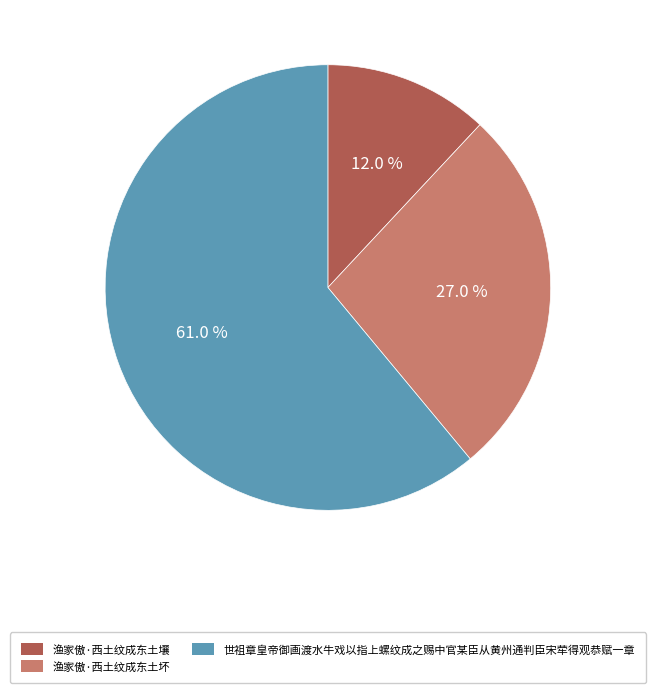

What is the largest slice in the pie chart?

世祖章皇帝御画渡水牛戏以指上螺纹成之赐中官某臣从黄州通判臣宋荦得观恭赋一章